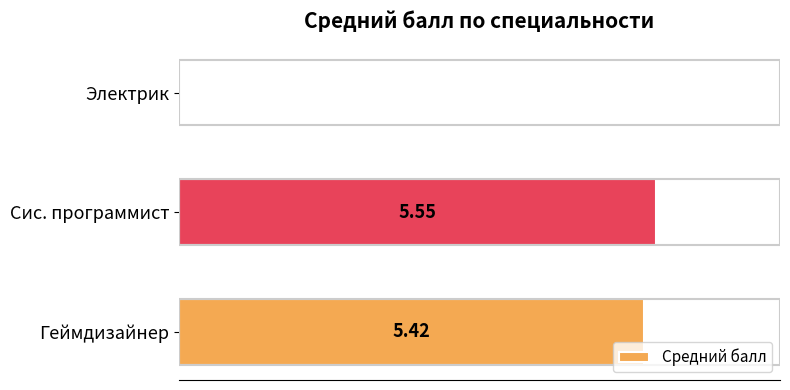

Which category has the highest value across all series?

Сис. программист